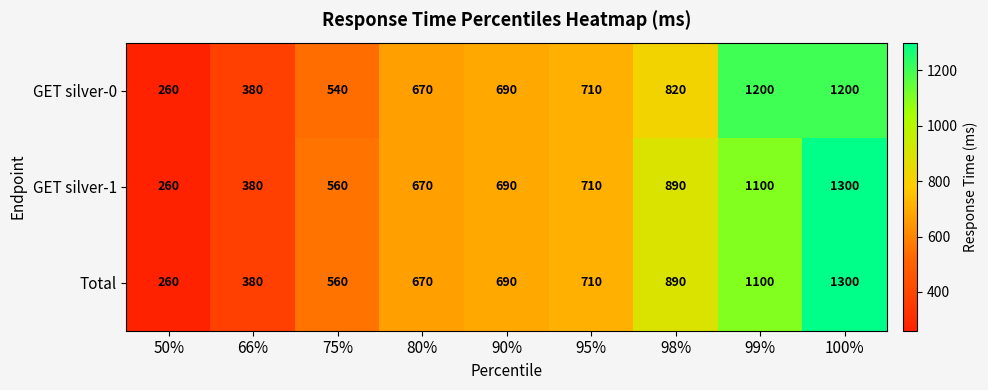

Count the GET silver-1 values in the range 560 to 890.

5